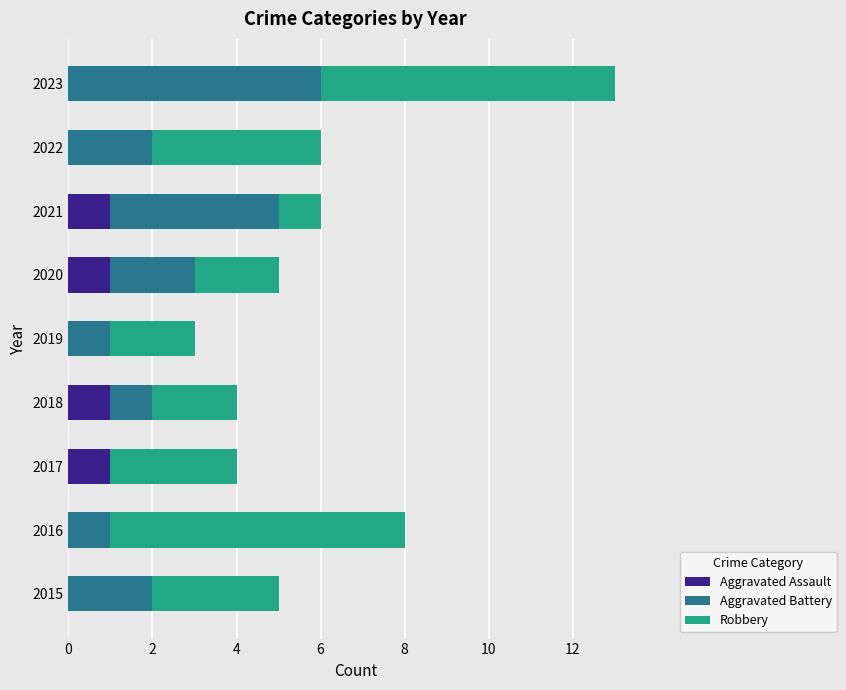

What are all the series names shown in the legend?

Aggravated Assault, Aggravated Battery, Robbery